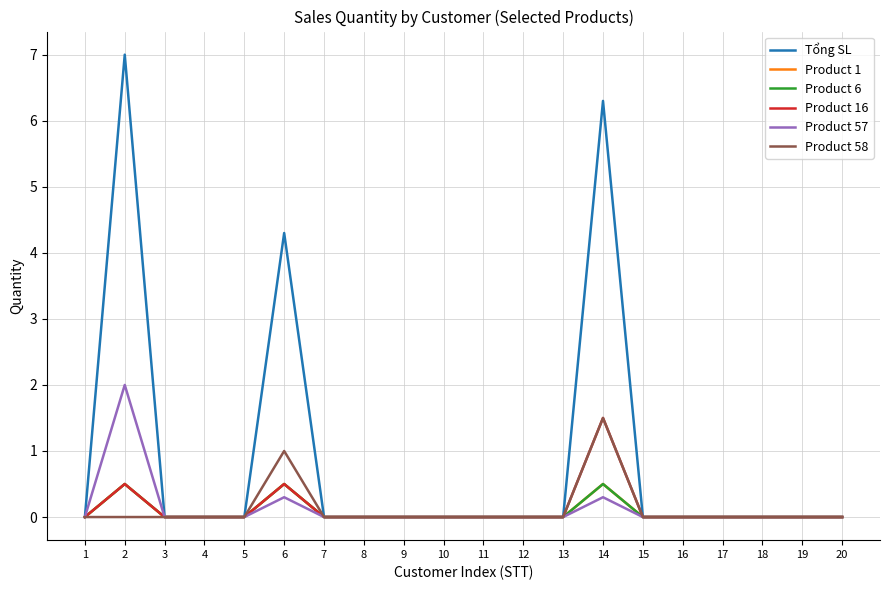

Reading right to left, list all the values displayed in this chart.

Tổng SL: 0.0	0.0	0.0	0.0	0.0	0.0	6.3	0.0	0.0	0.0	0.0	0.0	0.0	0.0	4.3	0.0	0.0	0.0	7.0	0.0
Product 1: 0.0	0.0	0.0	0.0	0.0	0.0	0.5	0.0	0.0	0.0	0.0	0.0	0.0	0.0	0.5	0.0	0.0	0.0	0.5	0.0
Product 6: 0.0	0.0	0.0	0.0	0.0	0.0	0.5	0.0	0.0	0.0	0.0	0.0	0.0	0.0	0.5	0.0	0.0	0.0	0.5	0.0
Product 16: 0.0	0.0	0.0	0.0	0.0	0.0	1.5	0.0	0.0	0.0	0.0	0.0	0.0	0.0	0.5	0.0	0.0	0.0	0.5	0.0
Product 57: 0.0	0.0	0.0	0.0	0.0	0.0	0.3	0.0	0.0	0.0	0.0	0.0	0.0	0.0	0.3	0.0	0.0	0.0	2.0	0.0
Product 58: 0.0	0.0	0.0	0.0	0.0	0.0	1.5	0.0	0.0	0.0	0.0	0.0	0.0	0.0	1.0	0.0	0.0	0.0	0.0	0.0